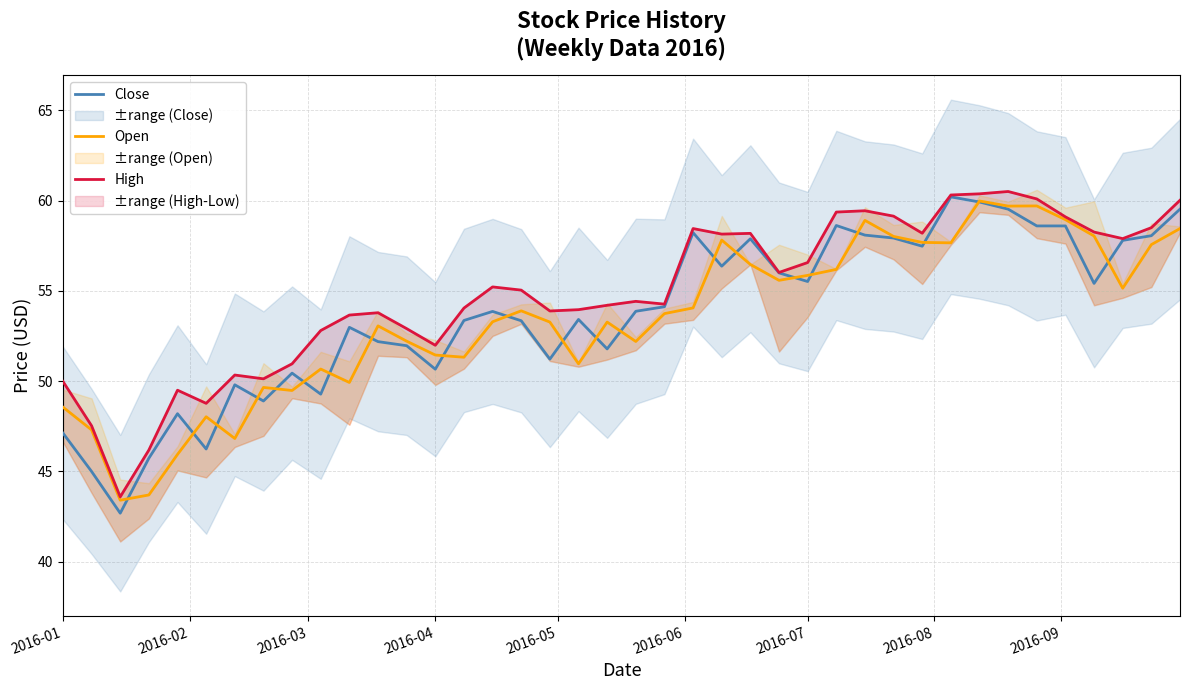

What is the lowest value of the Open series?

43.4